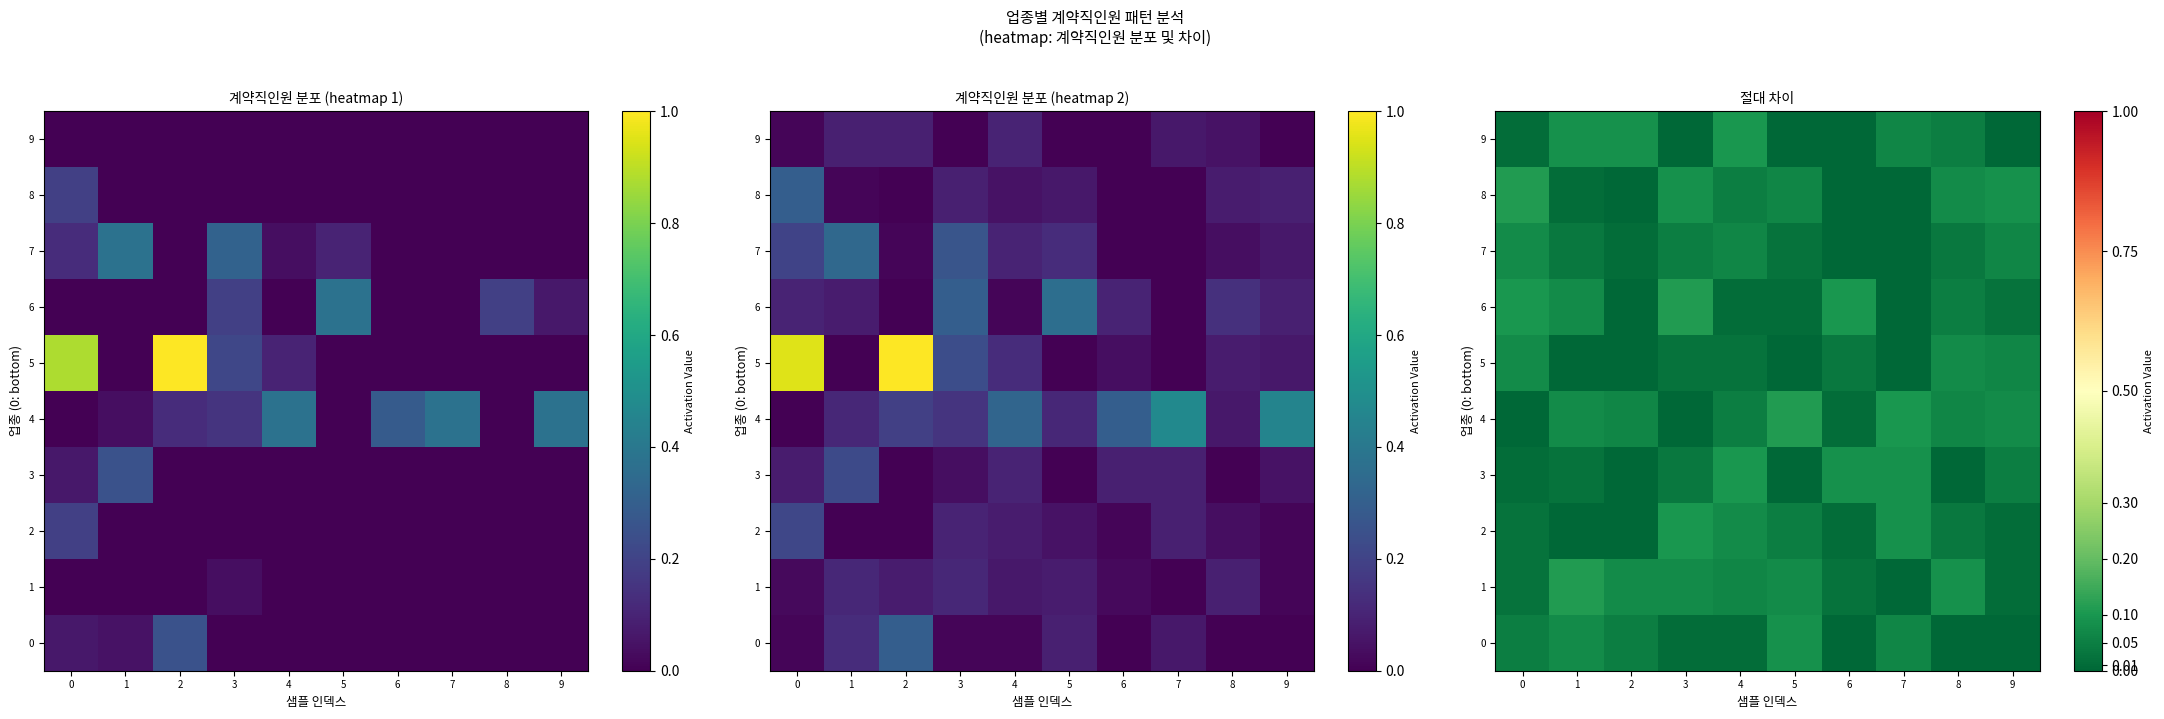

At how many categories does at least one series exceed 0?

10